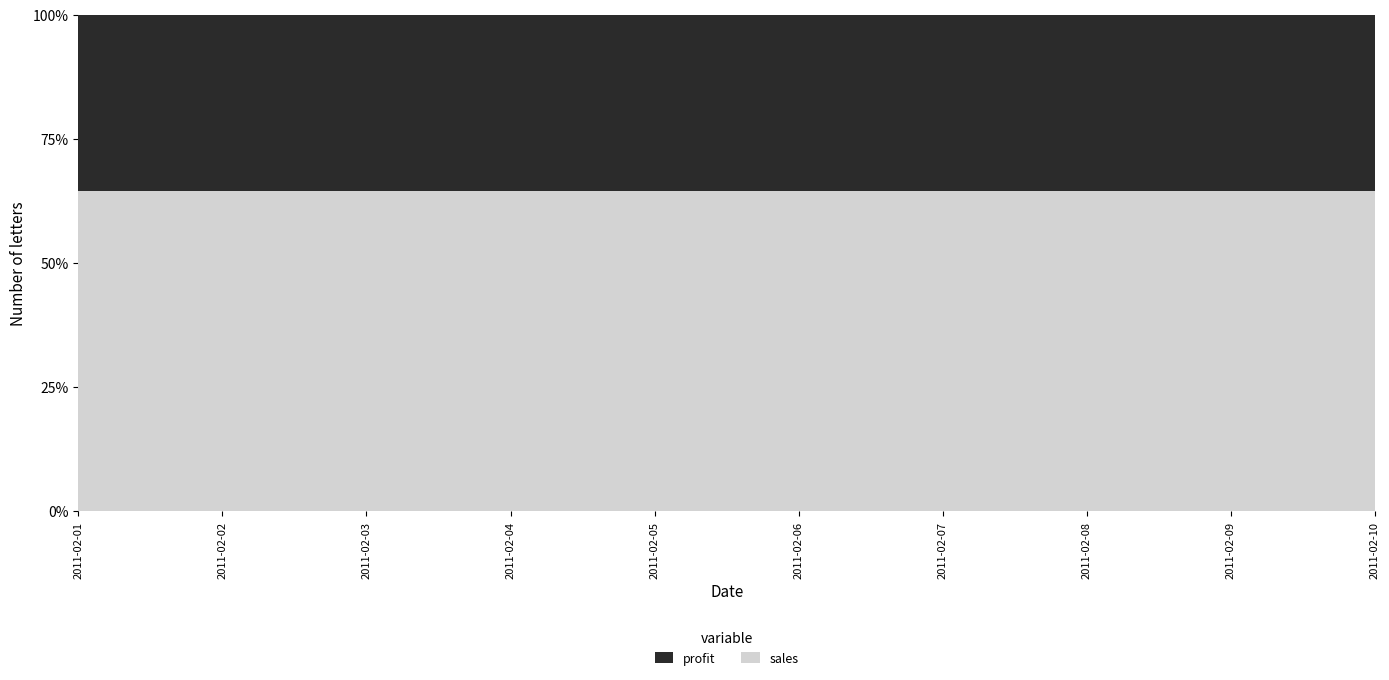

Reading left to right, what are all the values shown in this chart?

profit: 2011-02-01=110	2011-02-02=110	2011-02-03=110	2011-02-04=110	2011-02-05=110	2011-02-06=110	2011-02-07=110	2011-02-08=110	2011-02-09=110	2011-02-10=110
sales: 2011-02-01=200	2011-02-02=200	2011-02-03=200	2011-02-04=200	2011-02-05=200	2011-02-06=200	2011-02-07=200	2011-02-08=200	2011-02-09=200	2011-02-10=200